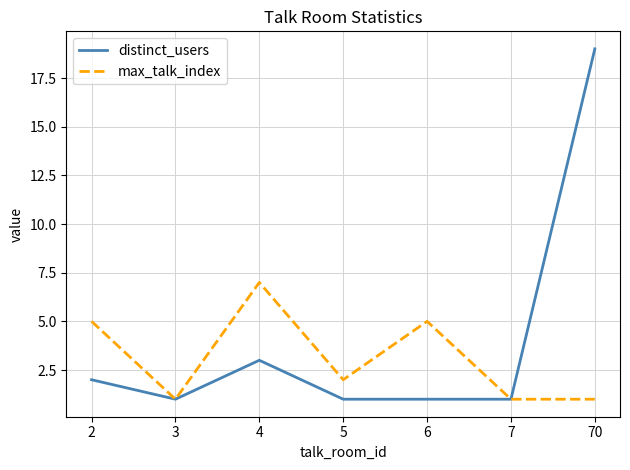

What is the maximum value for max_talk_index?

7